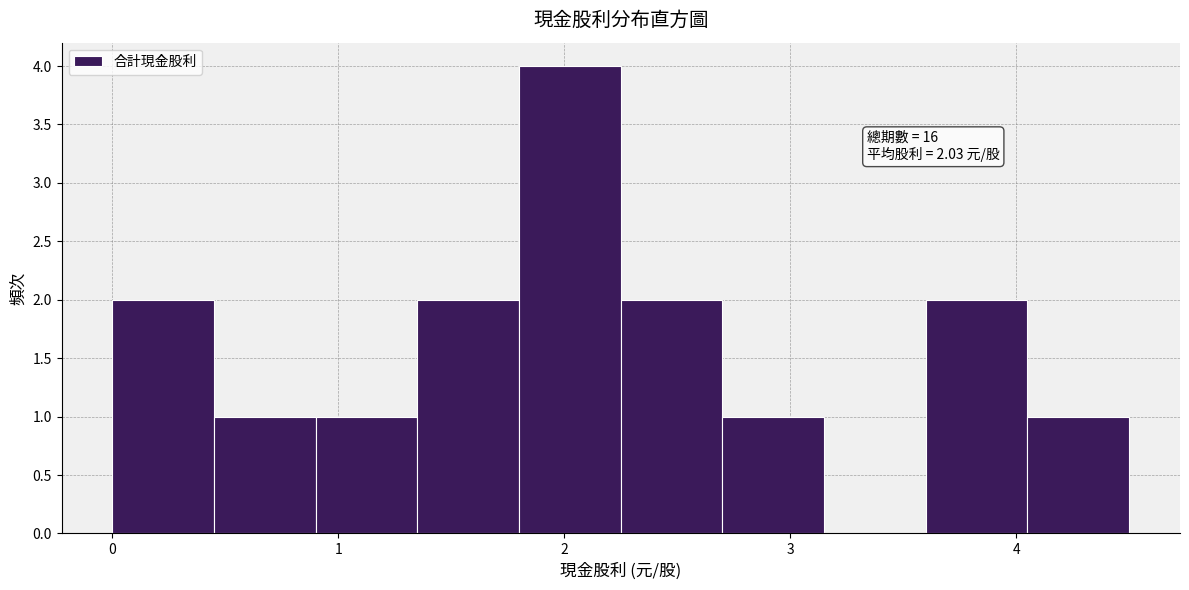

Over which range of the x-axis is the bar tallest?

1.80 to 2.25